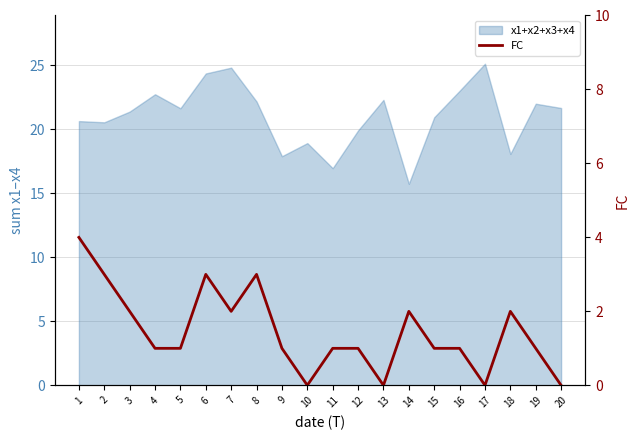

What is the approximate value at 6?

3